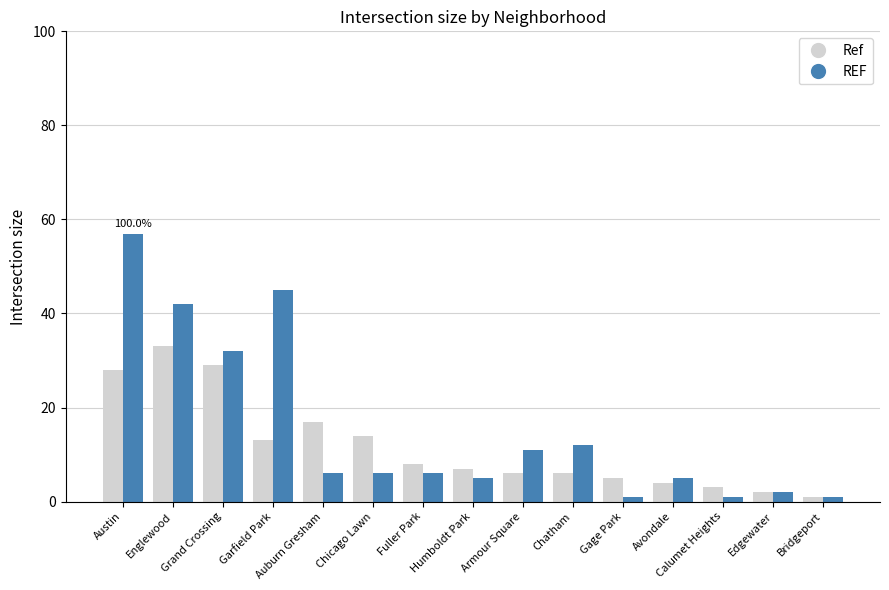

What is the difference between the highest and lowest values at Armour Square?

5